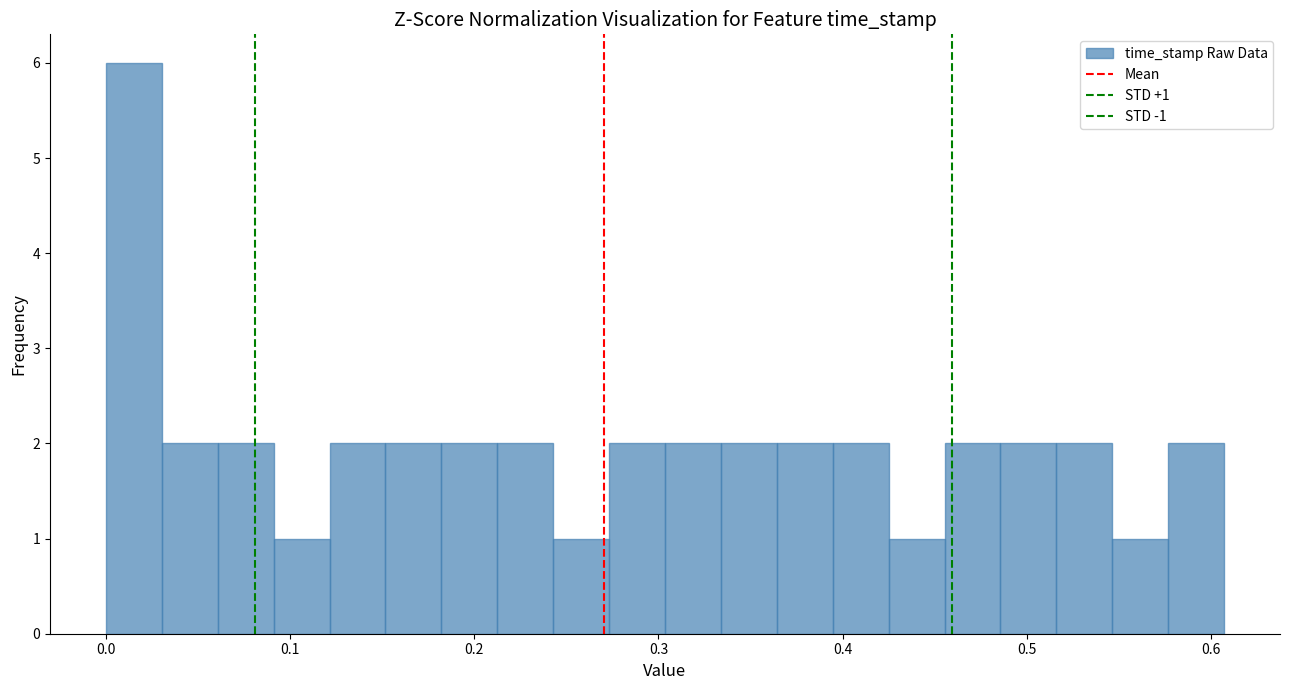

Read against the x-axis, roughly where is the centre of the tallest bar?

0.02